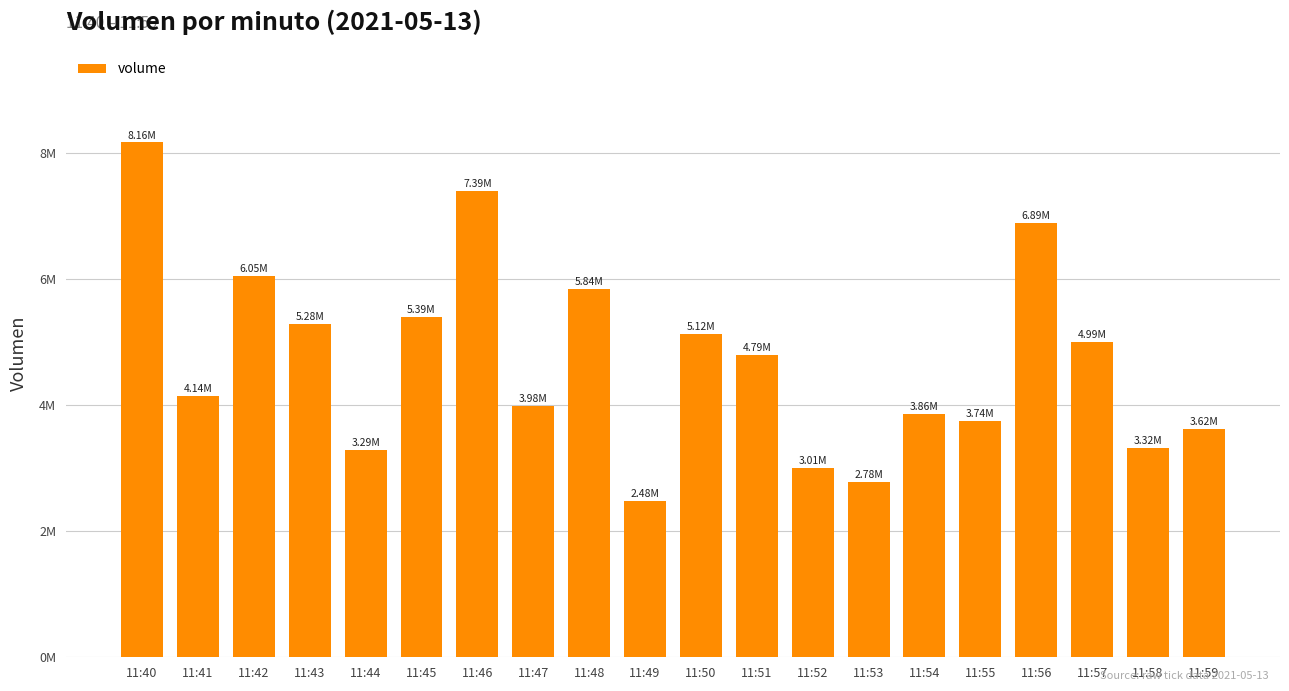

Is it true that the value at 11:57 is 3130454.6?

False